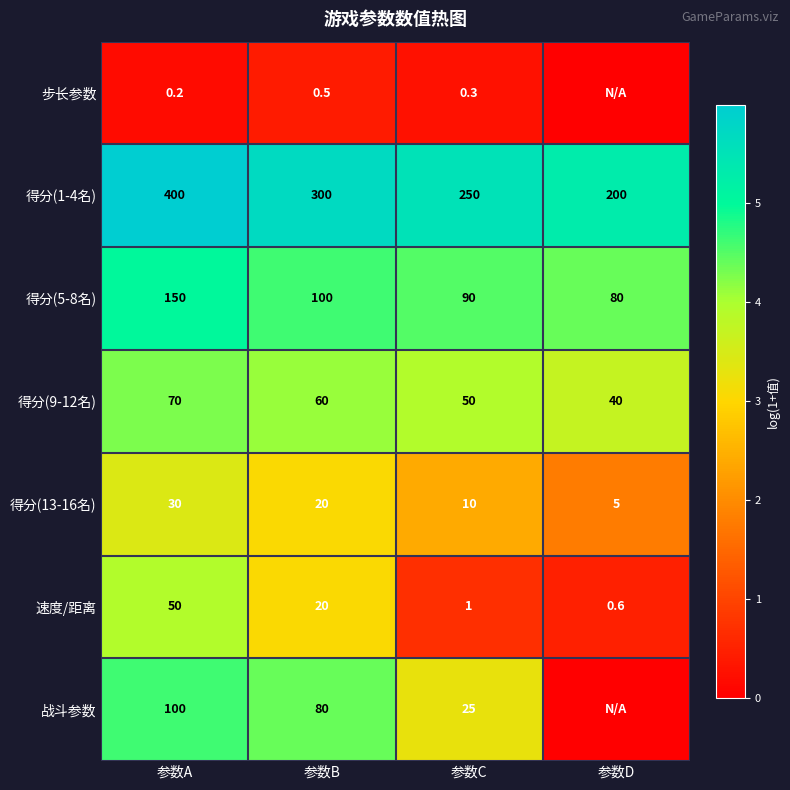

Which category has the highest value in the 速度/距离 series?

参数A